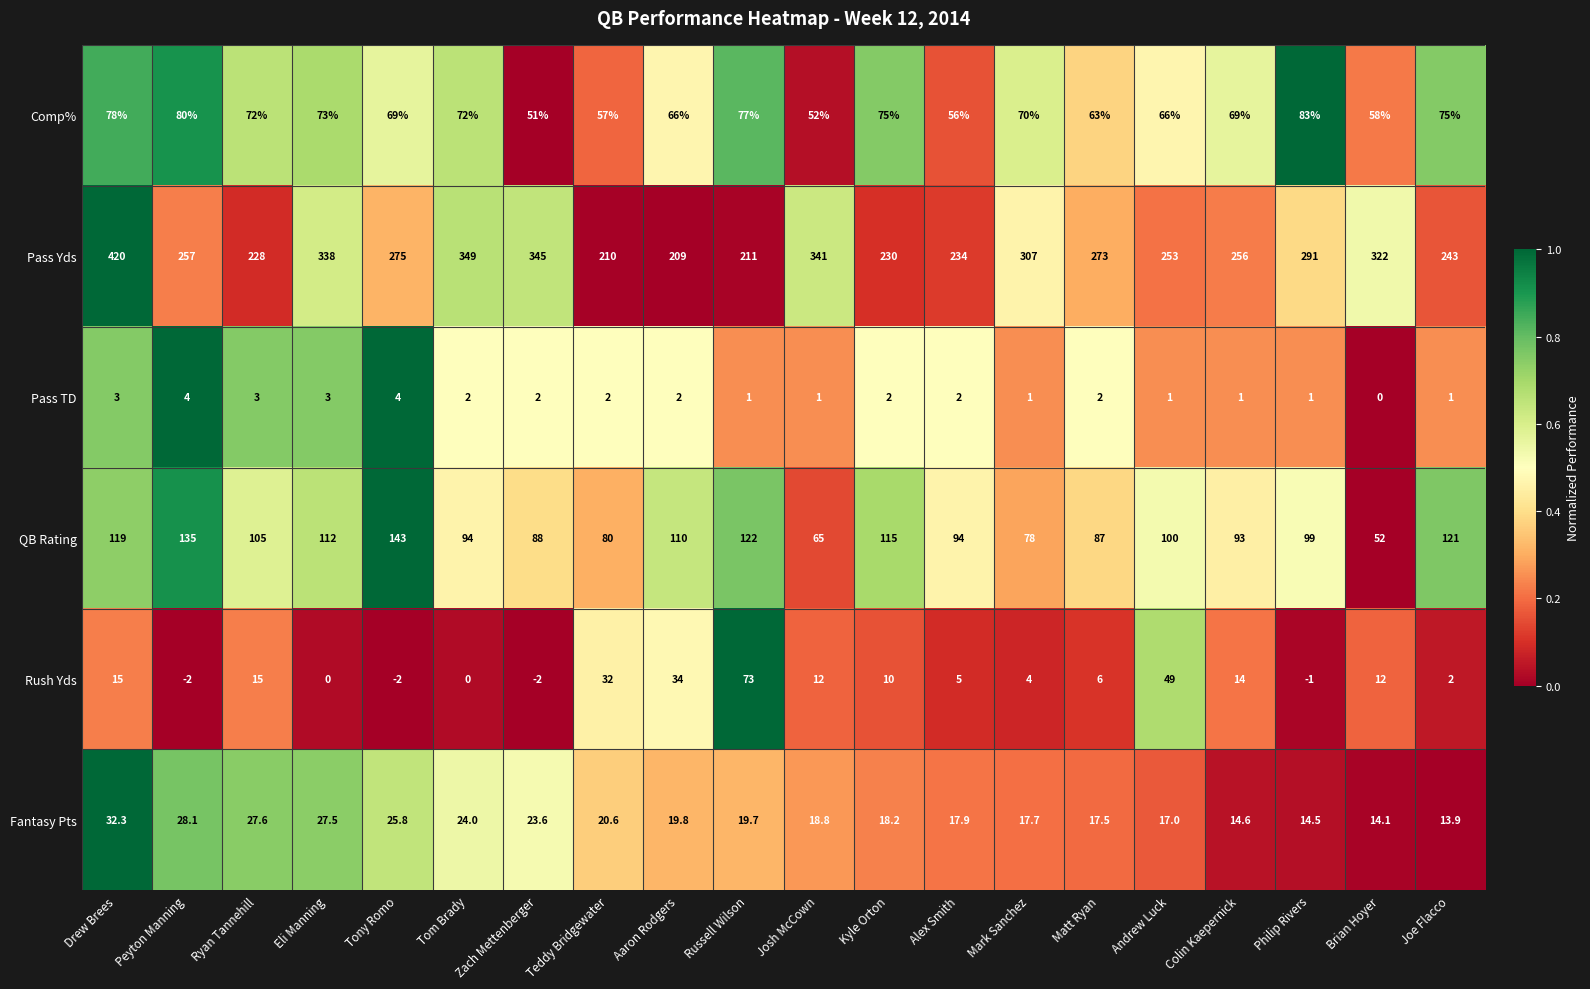

Which series has the largest range (max minus min)?

Pass Yds